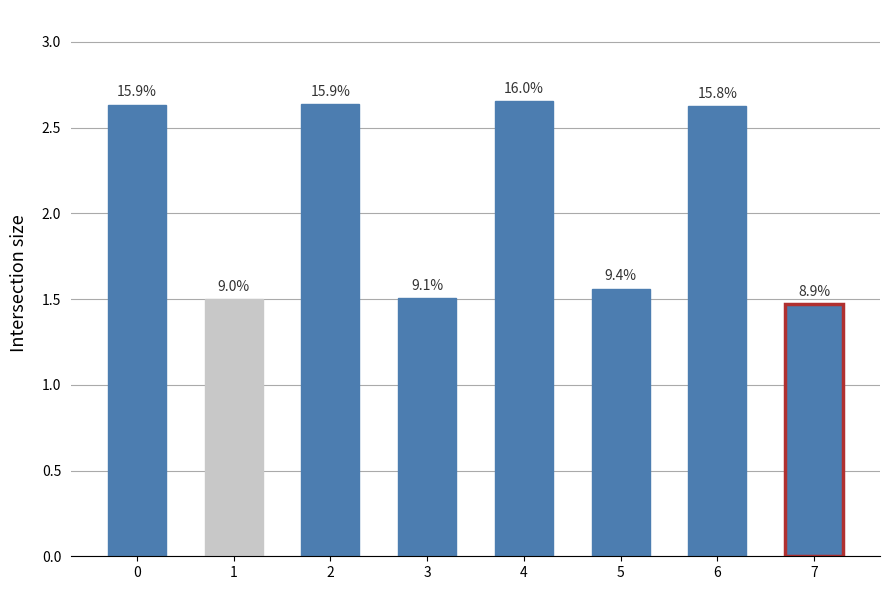

Does the chart contain any negative values?

No